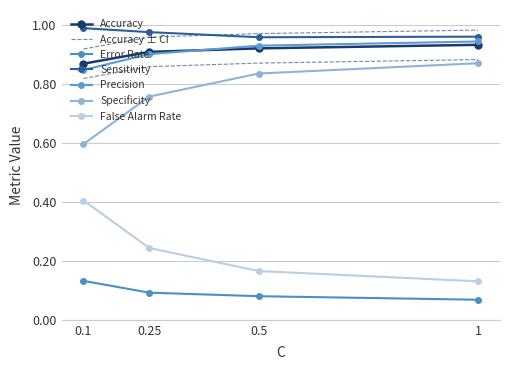

What is the spread (max minus min) of values at 0.5?

0.9